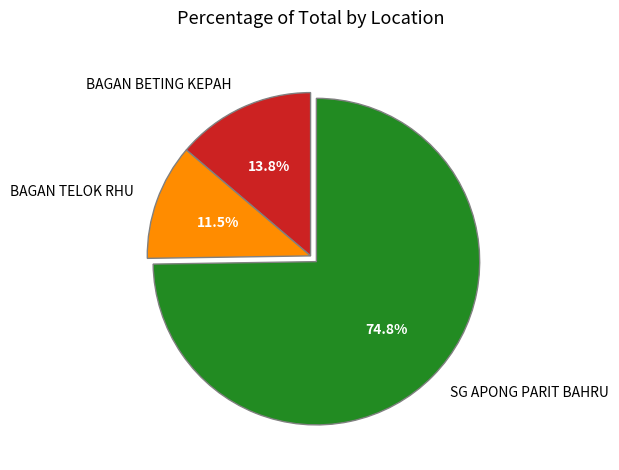

How many segments does this pie chart have?

3